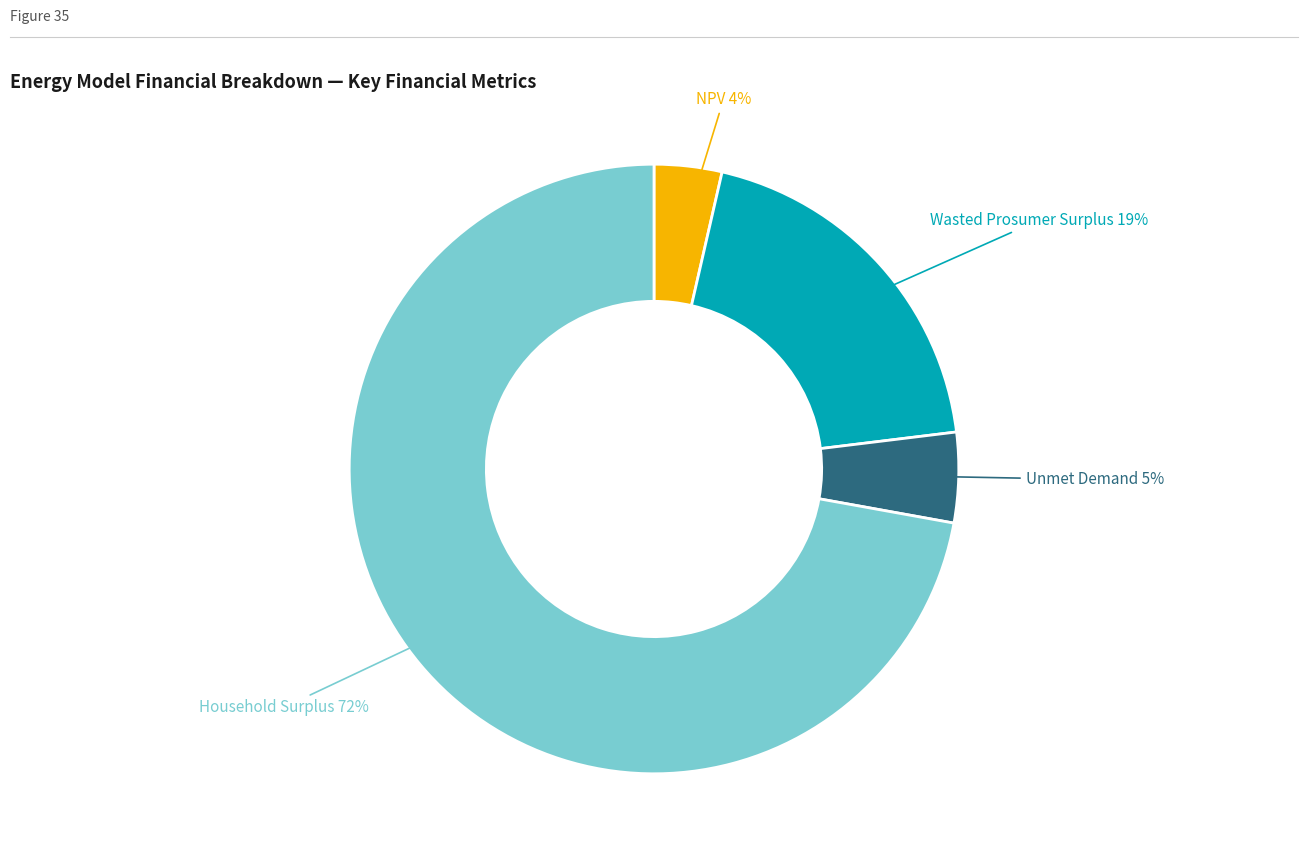

How many slices are in this pie chart?

4